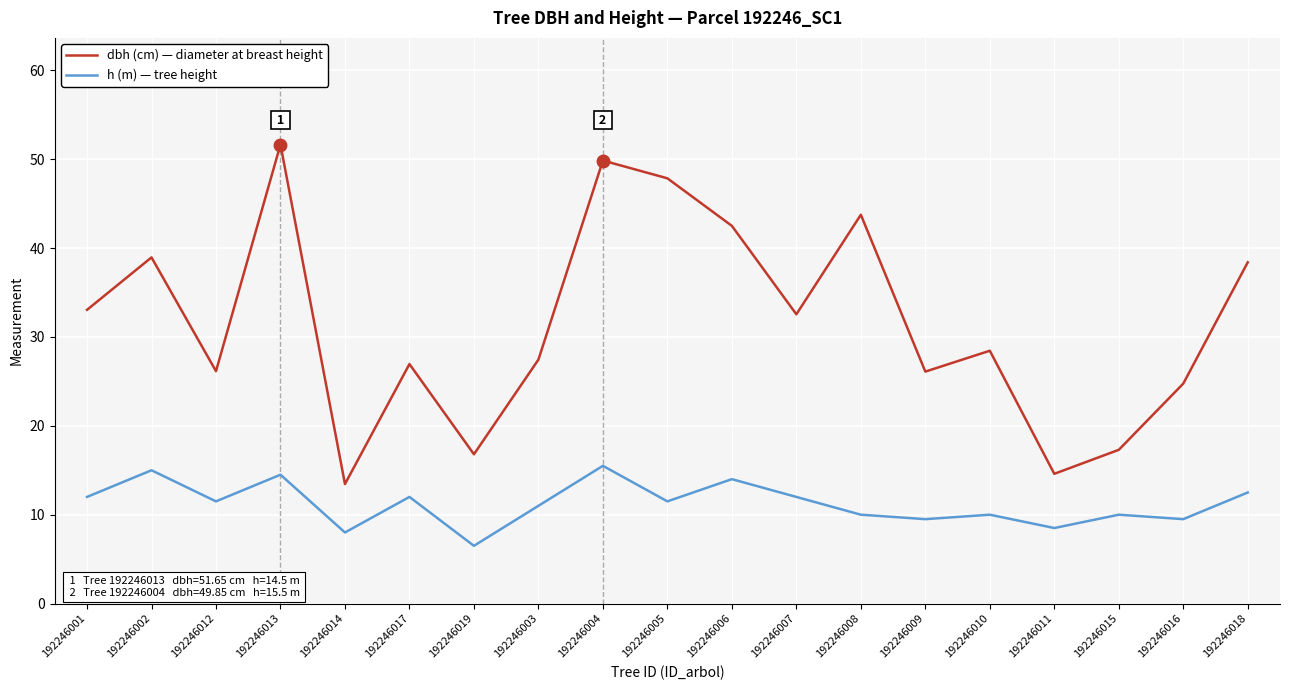

Is it true that h (m) — tree height equals 12.0 at 192246007?

True